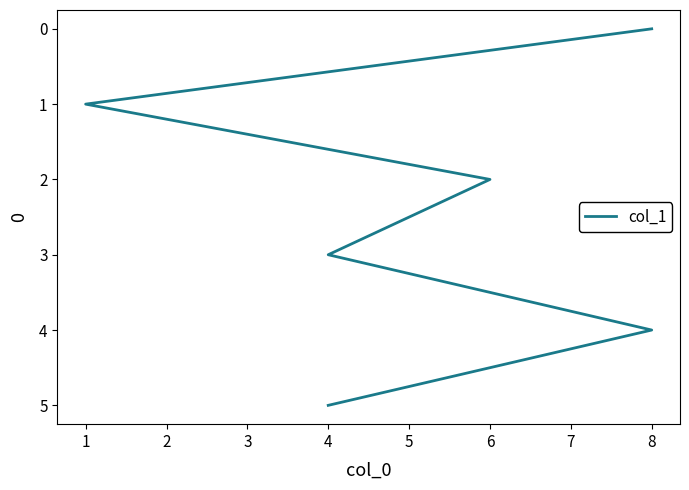

Where does the data first go above 3?

8